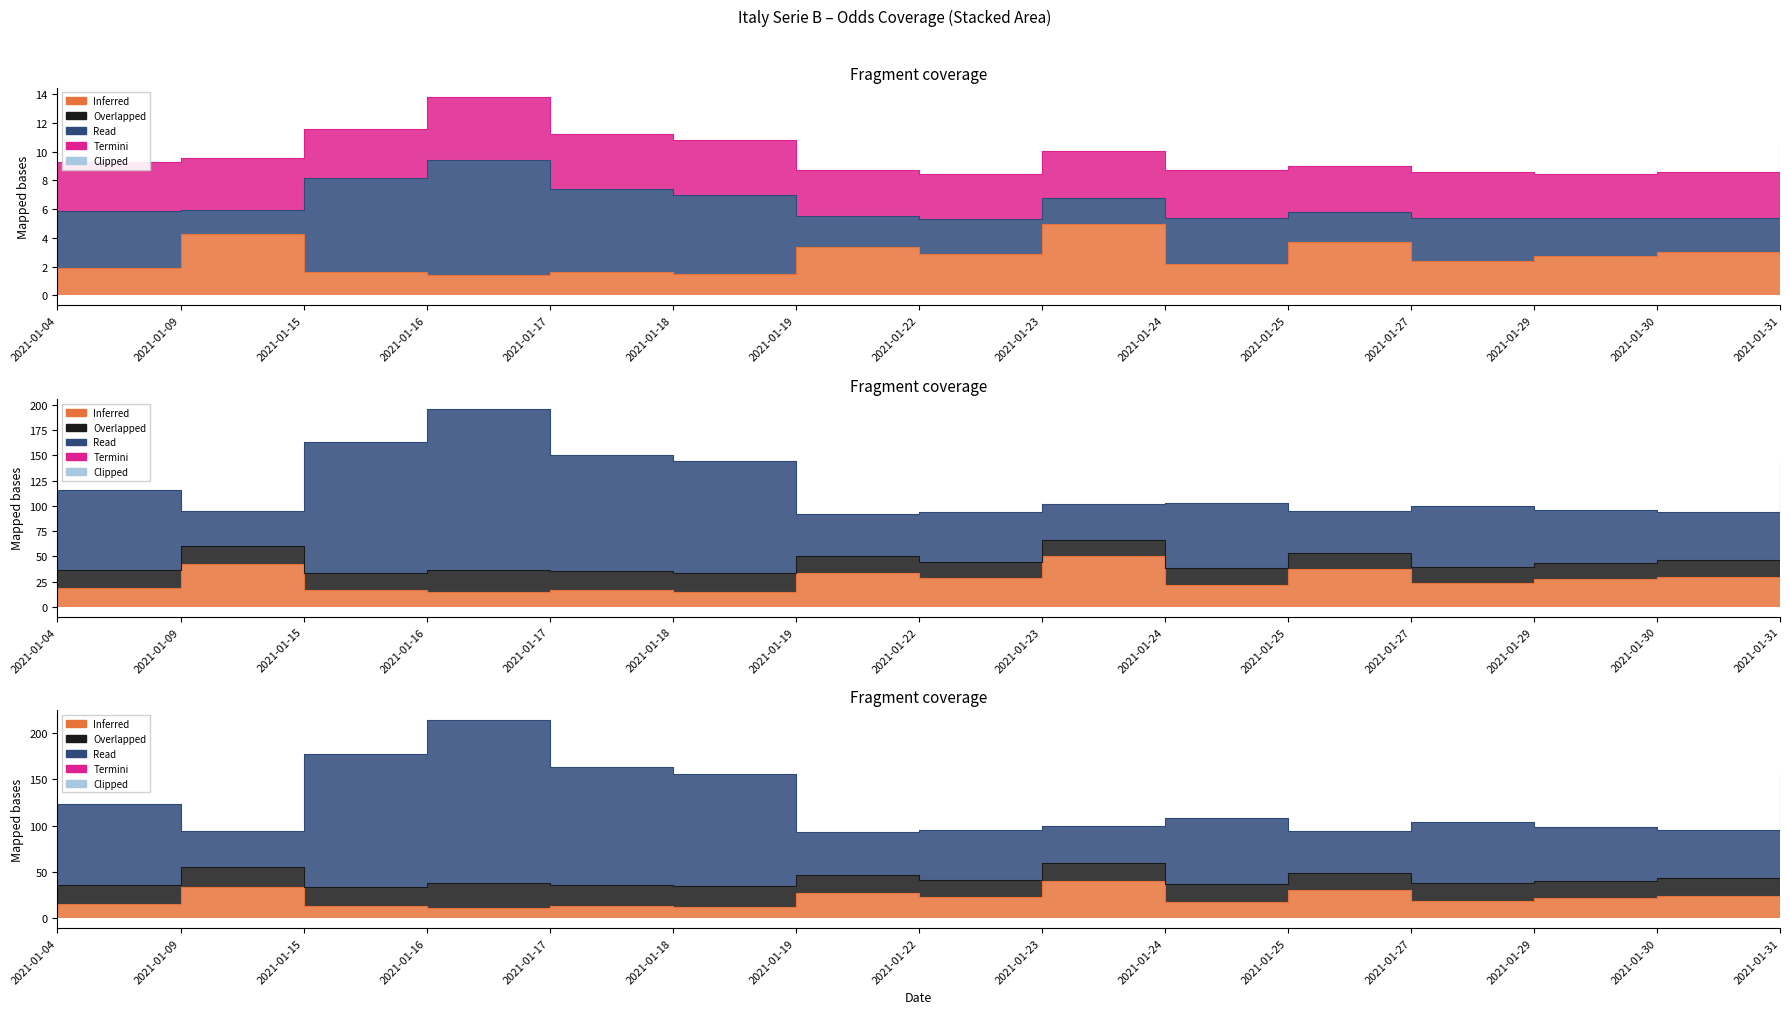

What is the sum of the oddH values at 2021-01-18 and 2021-01-17?

3.2